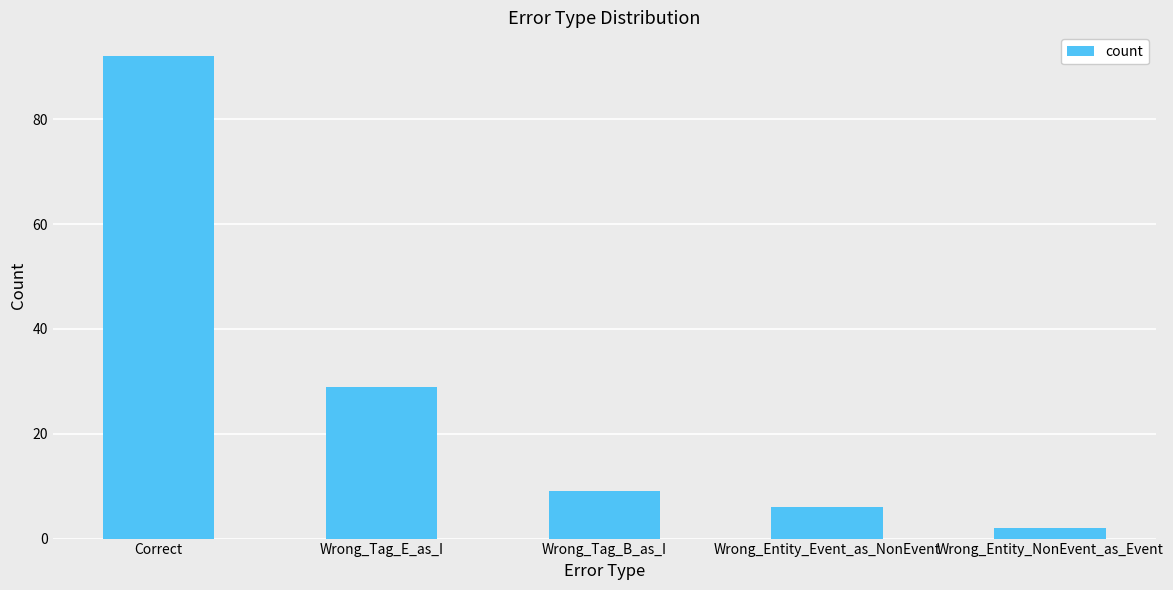

List the labels in order of value, smallest first.

Wrong_Entity_NonEvent_as_Event, Wrong_Entity_Event_as_NonEvent, Wrong_Tag_B_as_I, Wrong_Tag_E_as_I, Correct